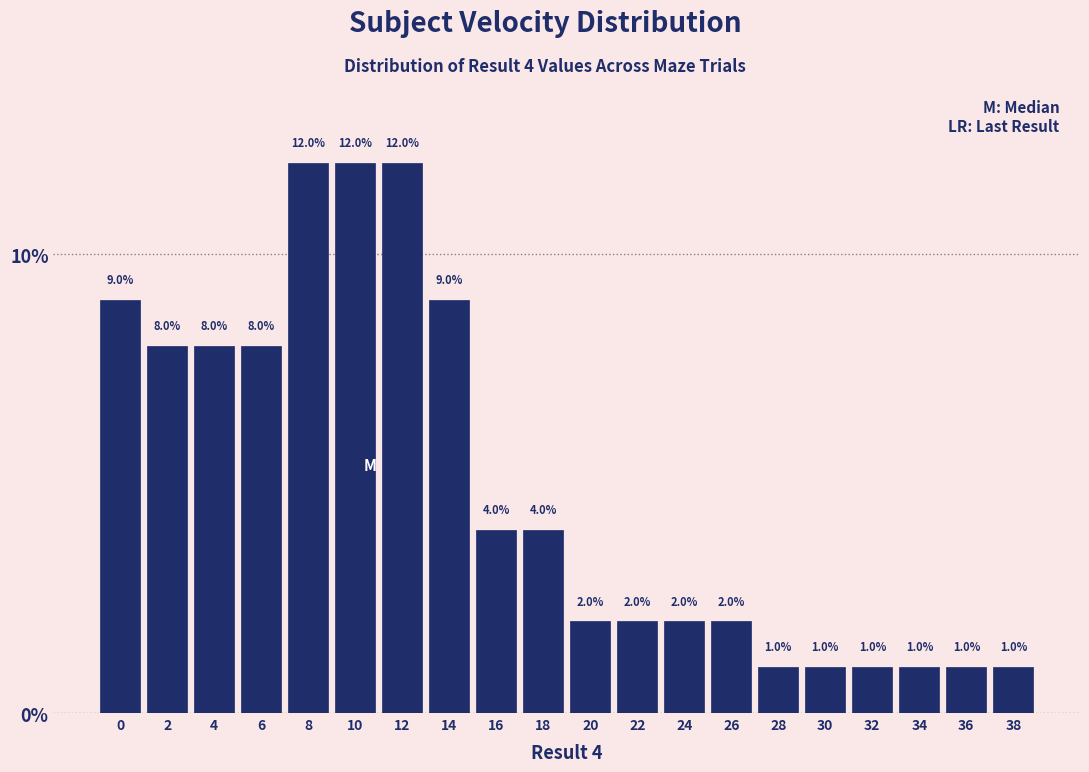

Reading left to right, extract all data points from this chart.

9	8	8	8	12	12	12	9	4	4	2	2	2	2	1	1	1	1	1	1